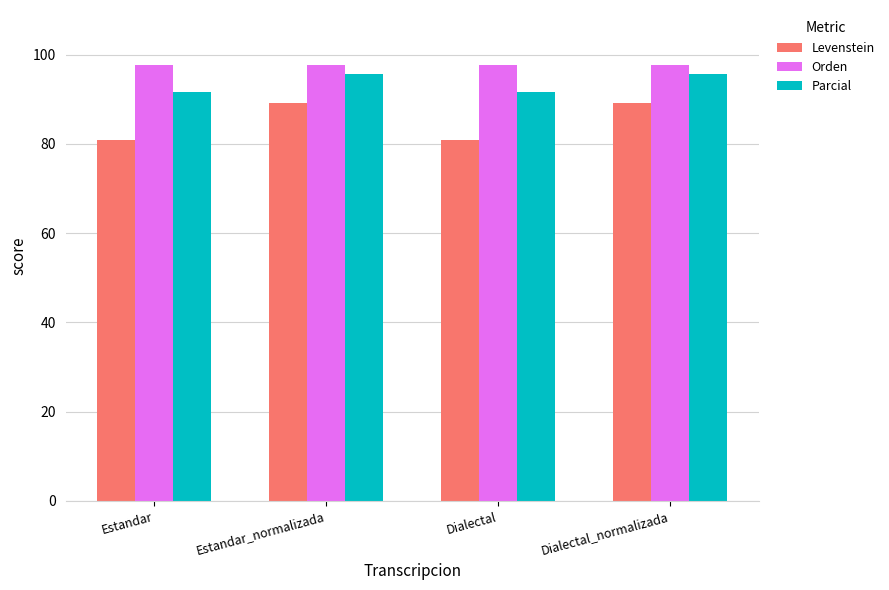

Reading right to left, transcribe all the data shown in this chart.

Levenstein: 89.1	80.8	89.1	80.8
Orden: 97.7	97.7	97.7	97.7
Parcial: 95.6	91.7	95.6	91.7